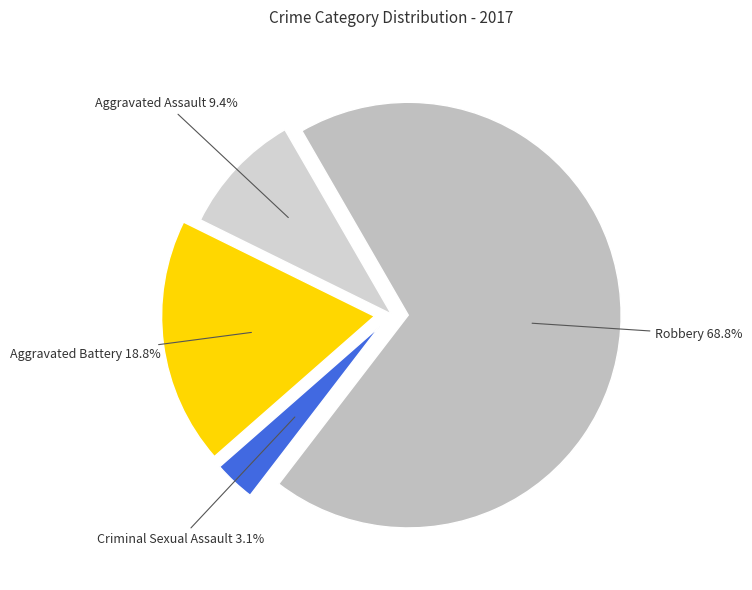

To the nearest percent, what is the difference between the largest and smallest slice percentages?

66%